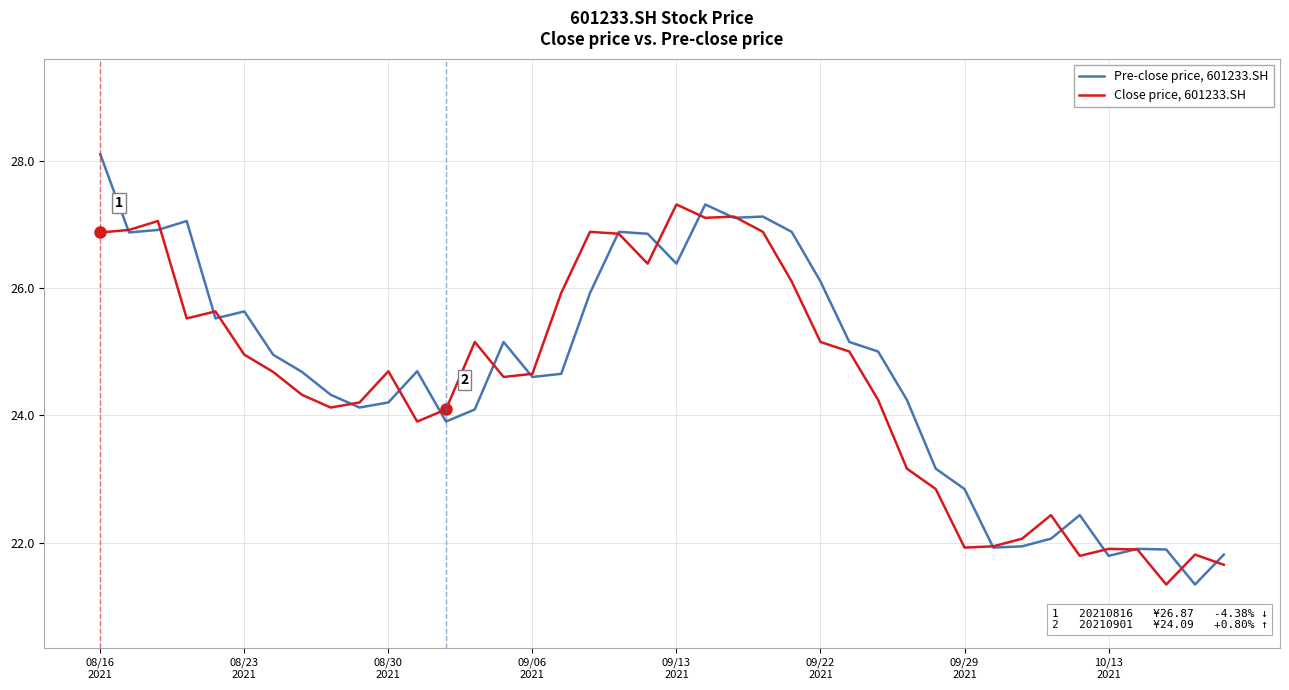

Which series has the largest range (max minus min)?

Pre-close price, 601233.SH